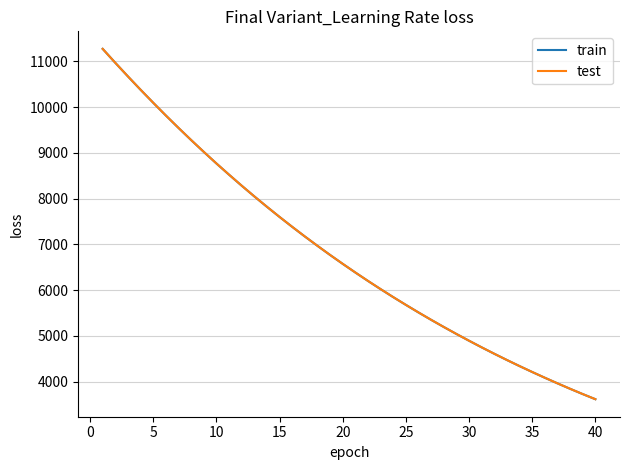

What is the greatest value displayed?

11276.0